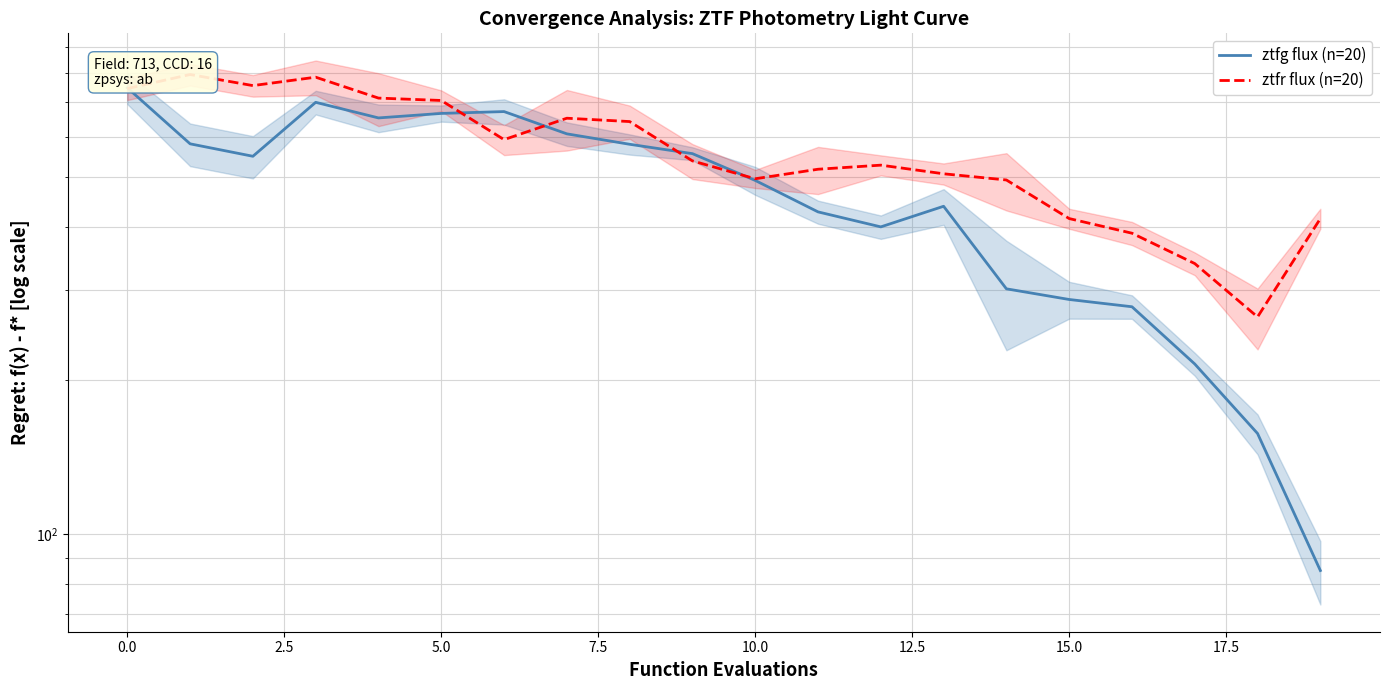

List the series in order of their overall mean, highest first.

ztfr flux (n=20), ztfg flux (n=20)